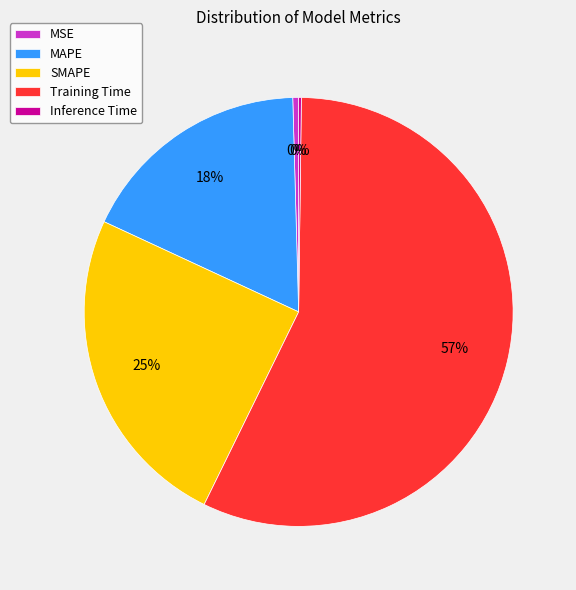

Combined, do MAPE and Training Time account for over 50%?

Yes